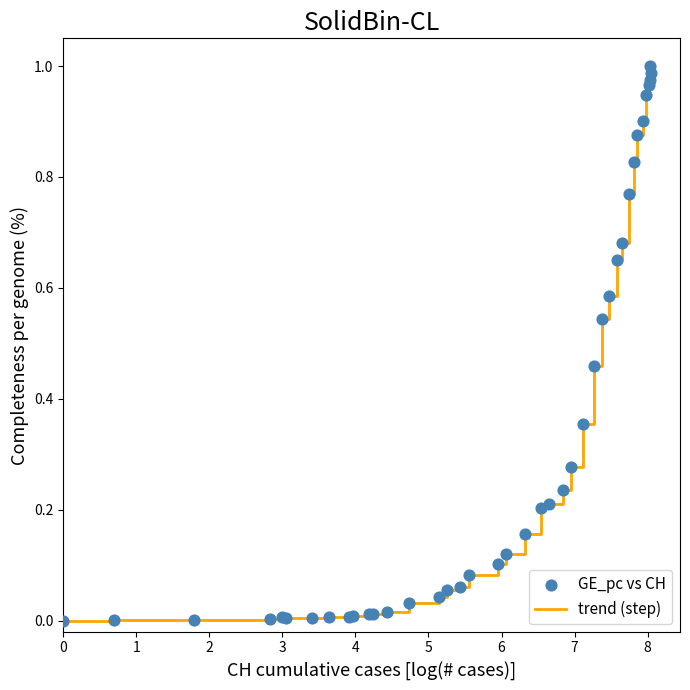

Is this an area chart (filled region under the line)?

No